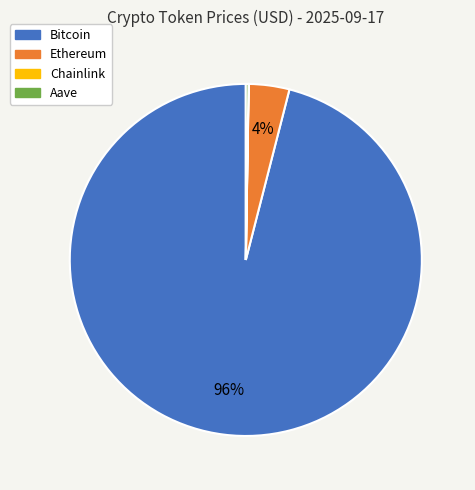

Which category has the biggest portion of the pie?

Bitcoin